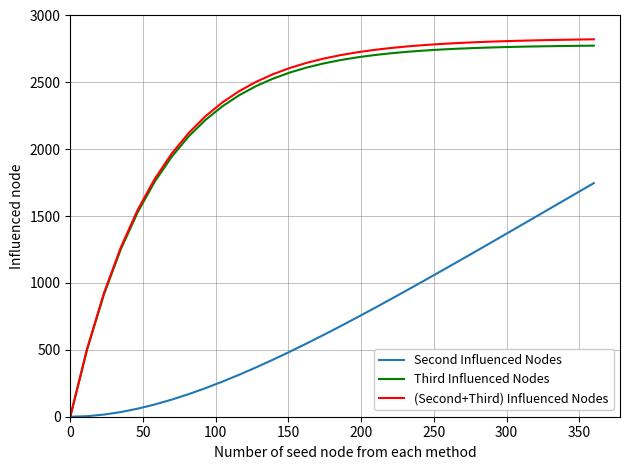

Which series has the widest spread of values?

(Second+Third) Influenced Nodes